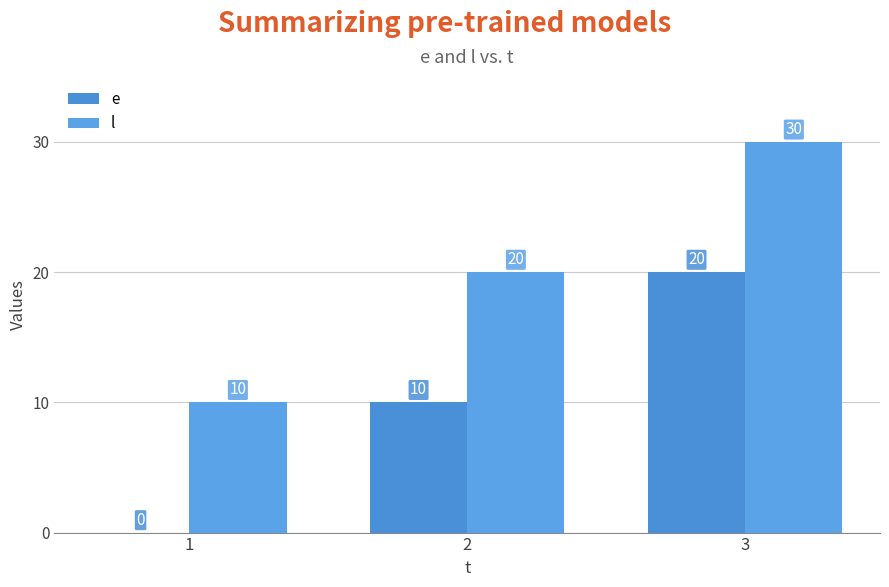

At which label does l reach its minimum?

1